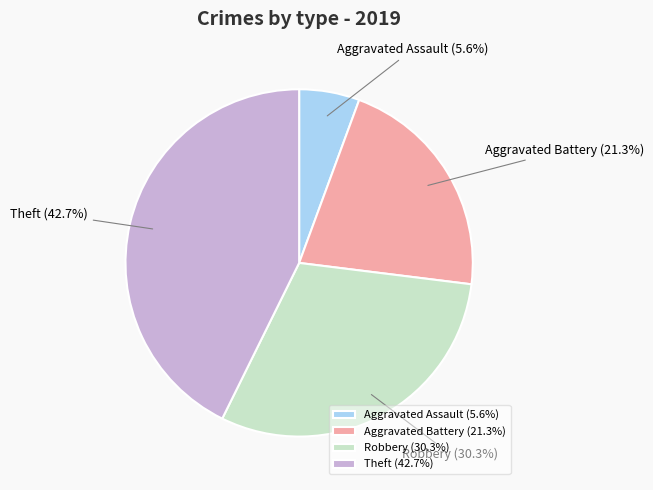

How many slices are in this pie chart?

4